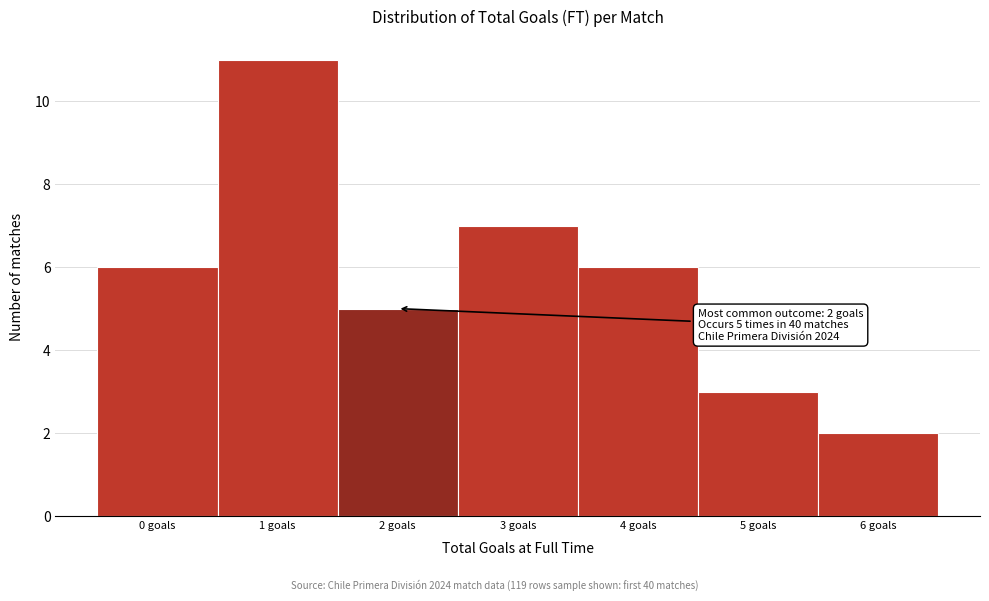

Over which range of the x-axis is the bar tallest?

0.5 to 1.5